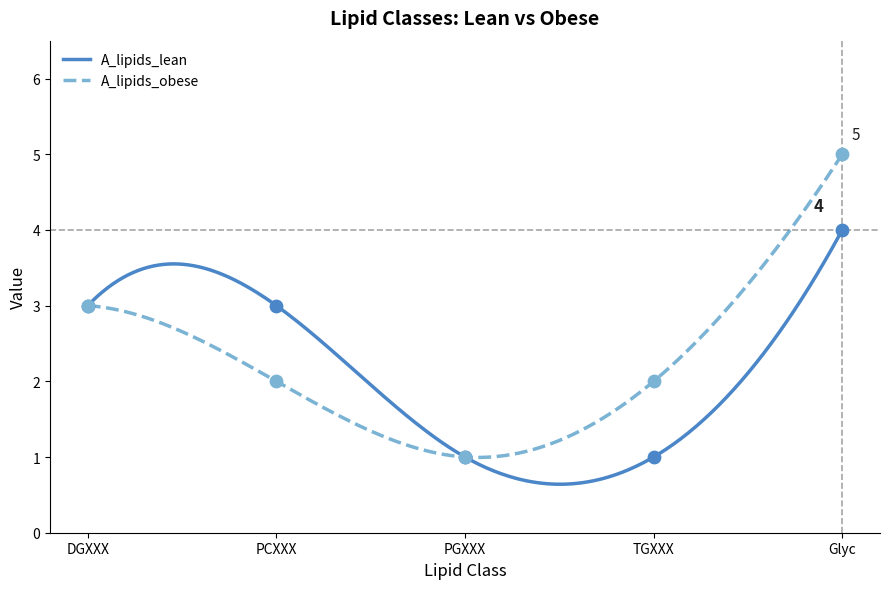

Which series reaches the maximum Y coordinate?

A_lipids_obese